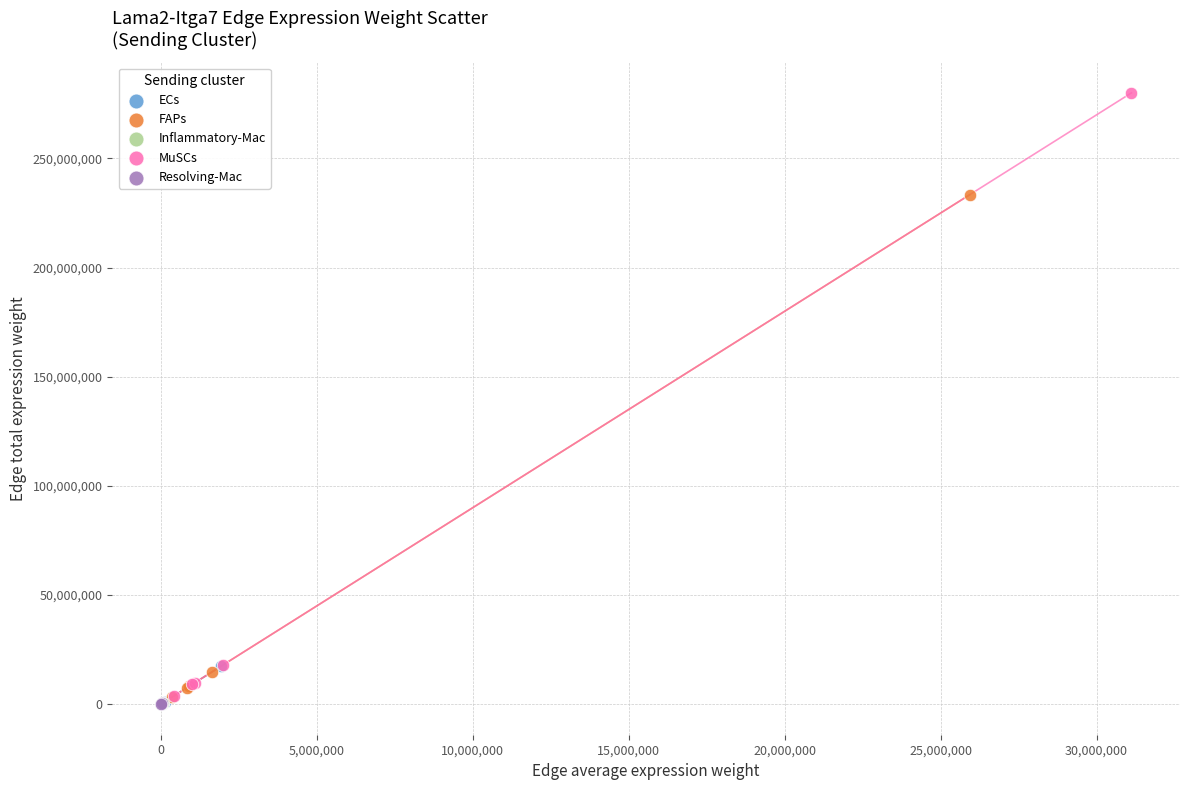

Which series reaches the maximum Y coordinate?

MuSCs